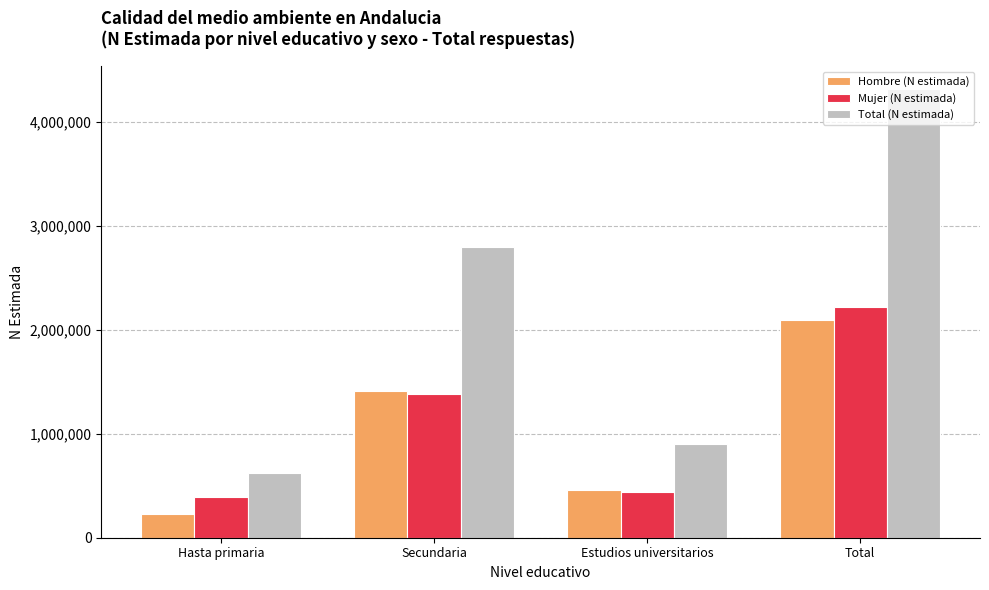

At which category is the sum across all series the highest?

Total